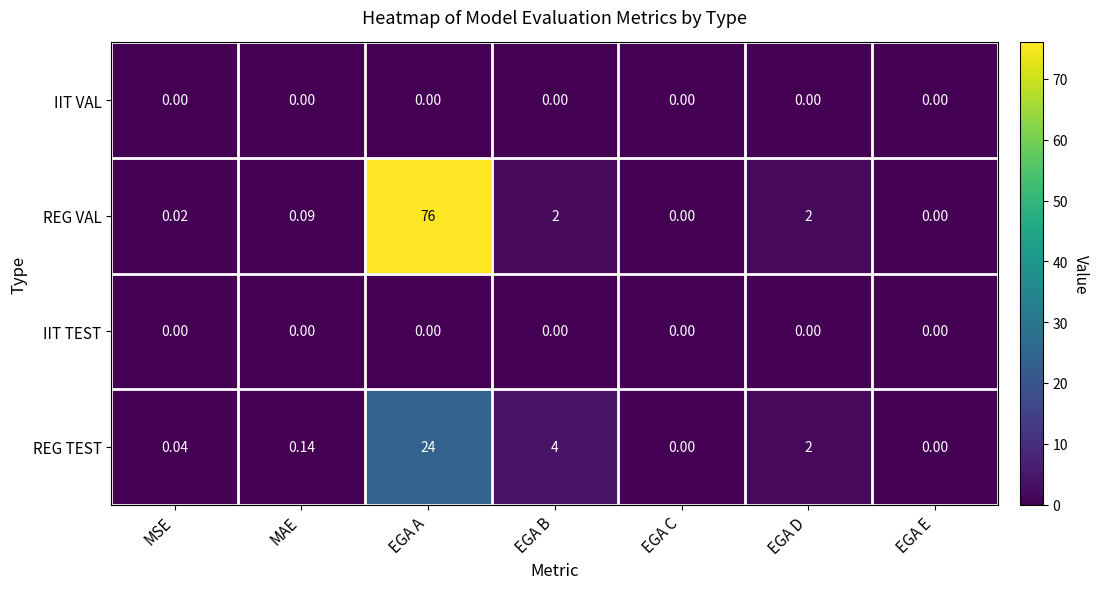

Which series has the largest total across all categories?

REG VAL